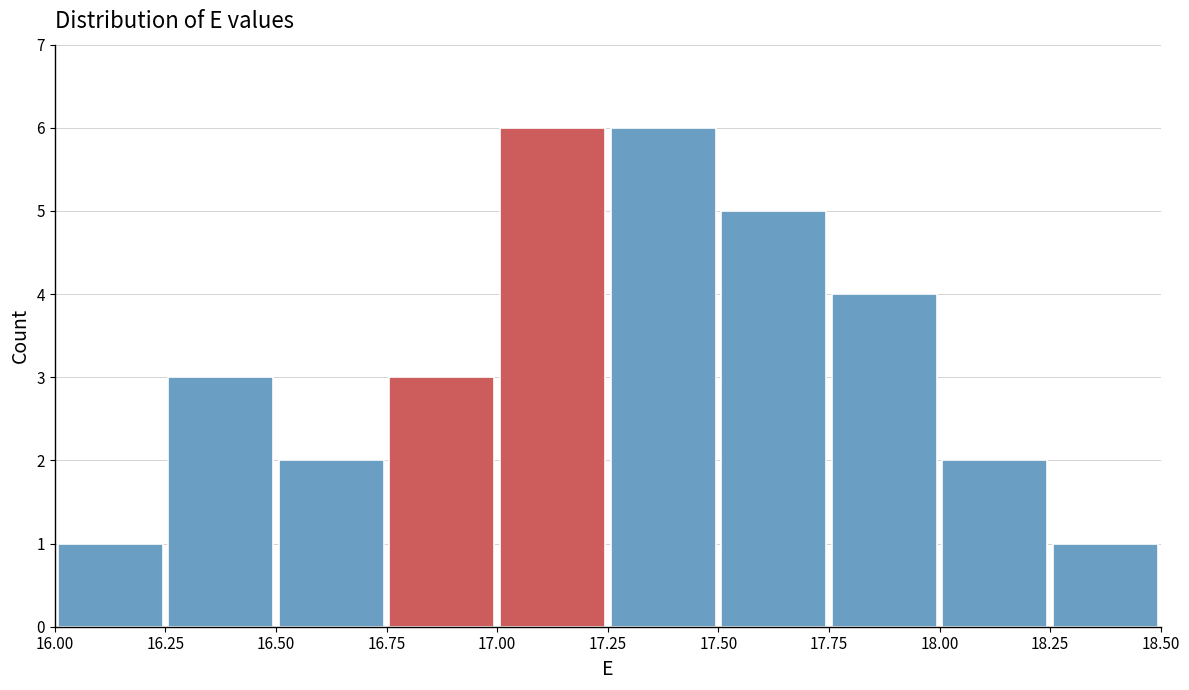

Reading left to right, list every bar in this chart as the range it spans on the x-axis followed by its height. The values are not printed on the chart, so give them approximately, as read against the axis.

16.00 to 16.25: 1
16.25 to 16.50: 3
16.50 to 16.75: 2
16.75 to 17.00: 3
17.00 to 17.25: 6
17.25 to 17.50: 6
17.50 to 17.75: 5
17.75 to 18.00: 4
18.00 to 18.25: 2
18.25 to 18.50: 1